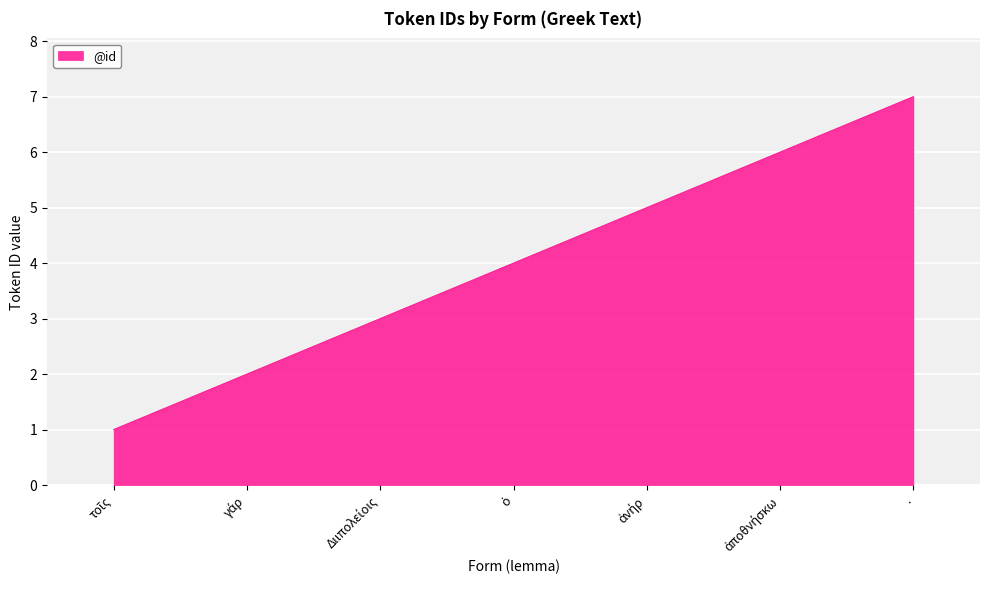

What is the maximum value shown in the chart?

7